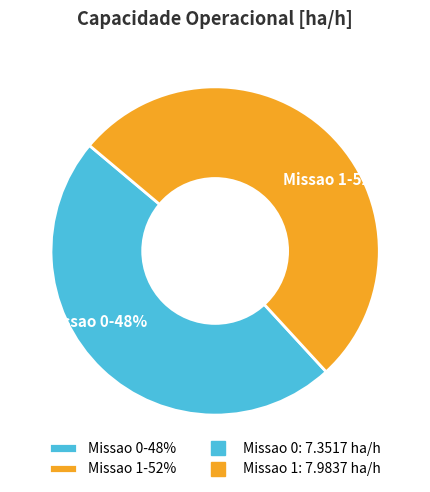

Which slice represents more than half of the pie?

Missao 1